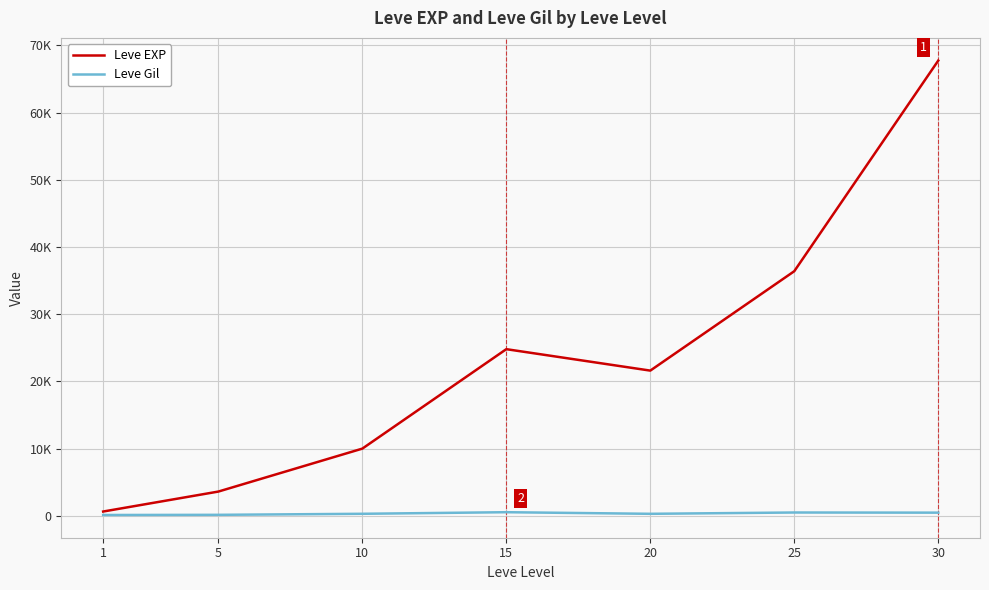

What is the difference between the maximum and minimum values in the Leve EXP series?

67100